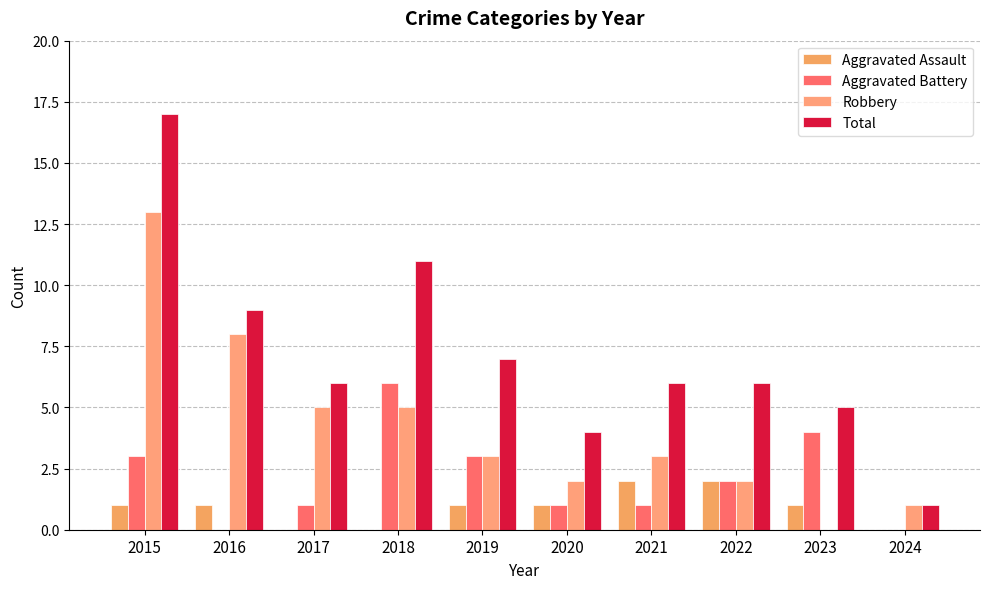

Which has a higher value, 2015 or 2016?

2015